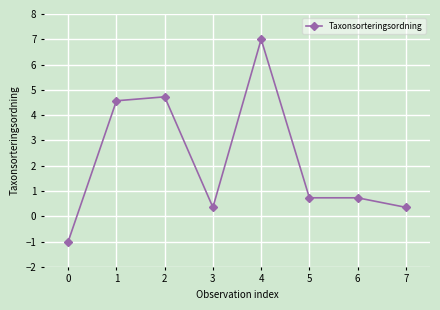

What is the value of the 6th point from the left?

0.7